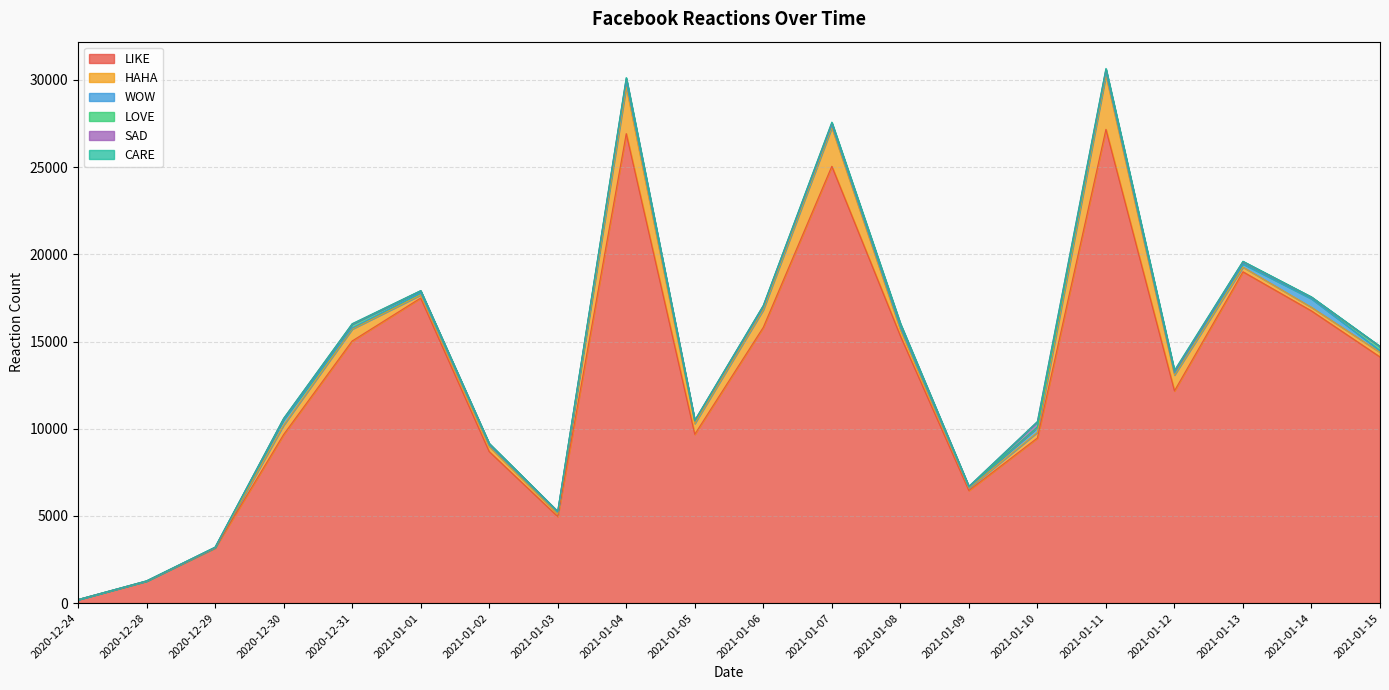

Reading right to left, what are all the values shown in this chart?

LIKE: 14116	16756	19001	12171	27169	9468	6457	15328	25052	15816	9681	26924	4966	8691	17495	15031	9667	3158	1256	199
HAHA: 266	205	267	908	3089	331	127	354	2221	1007	617	2679	142	291	175	684	541	21	0	0
WOW: 94	489	184	110	173	276	51	125	133	141	132	278	103	79	125	64	309	3	4	0
LOVE: 222	71	123	100	160	29	47	155	109	83	37	176	36	73	112	210	55	21	14	2
SAD: 13	24	8	11	29	302	7	60	27	5	4	41	12	13	5	12	13	2	0	0
CARE: 18	18	24	50	44	8	6	29	43	18	6	44	6	14	9	26	10	2	1	0